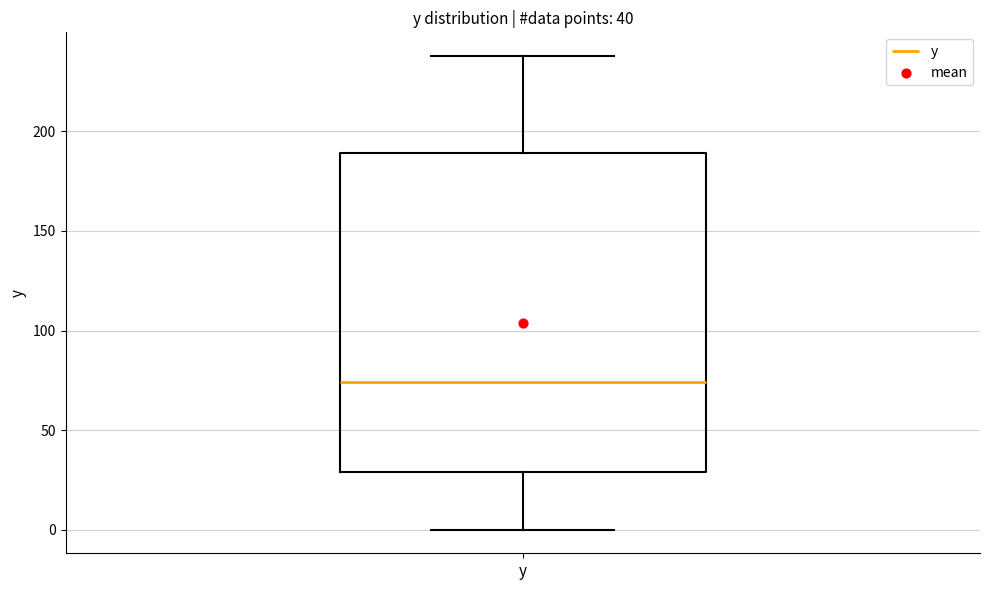

Read this box plot against the y-axis: the position of the median line, the range covered by the box, and the ends of both whiskers. The values are not printed on the chart, so give them approximately, as read against the axis.

median 75, box 30 to 190, whiskers 0 to 240